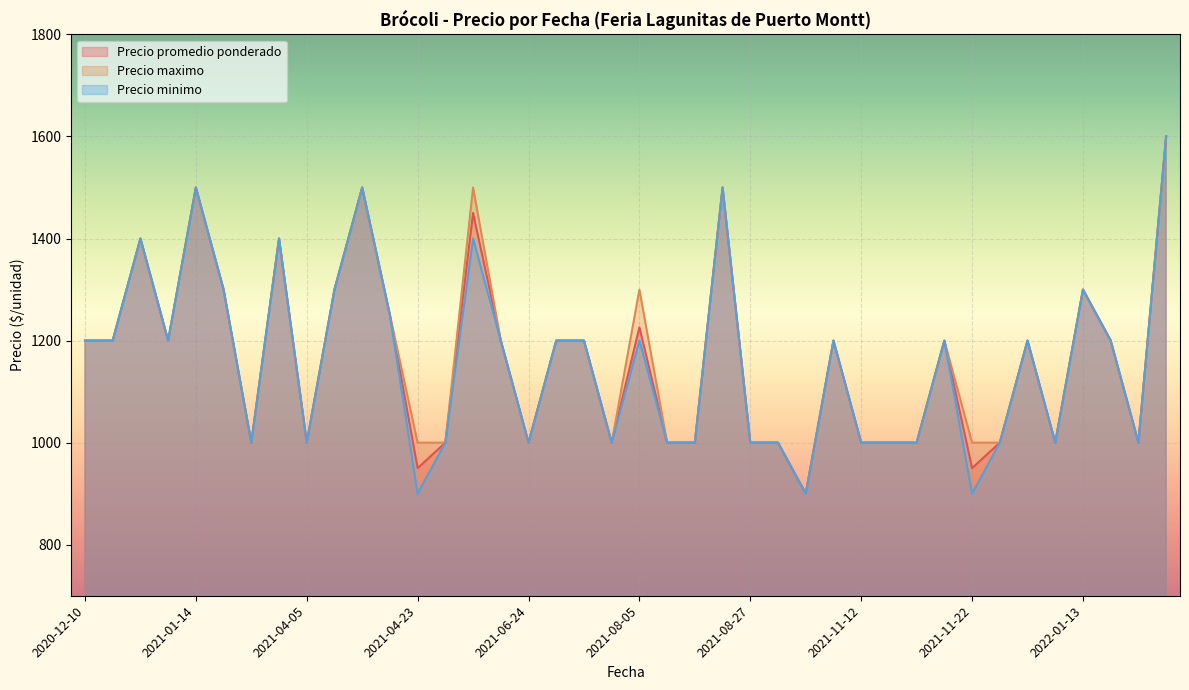

At how many categories does at least one series exceed 1546?

1